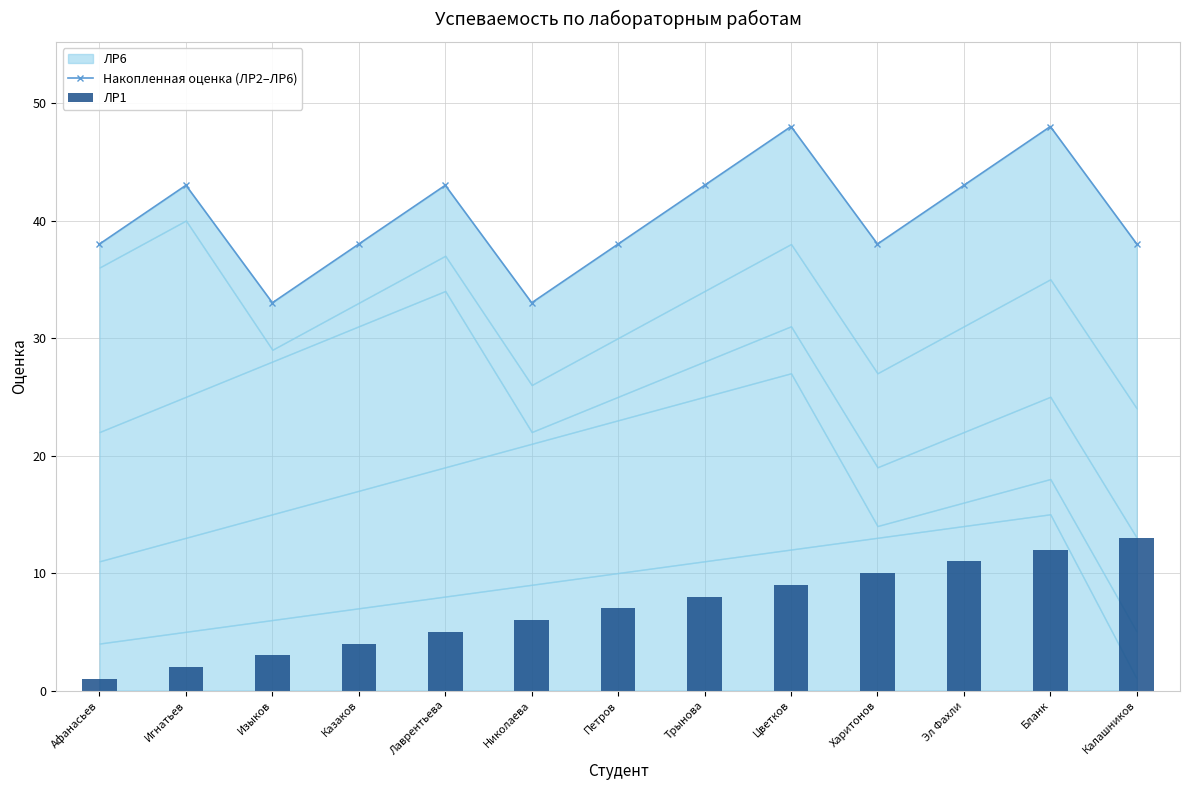

What is the difference between the second highest and minimum values in the ЛР1 series?

11